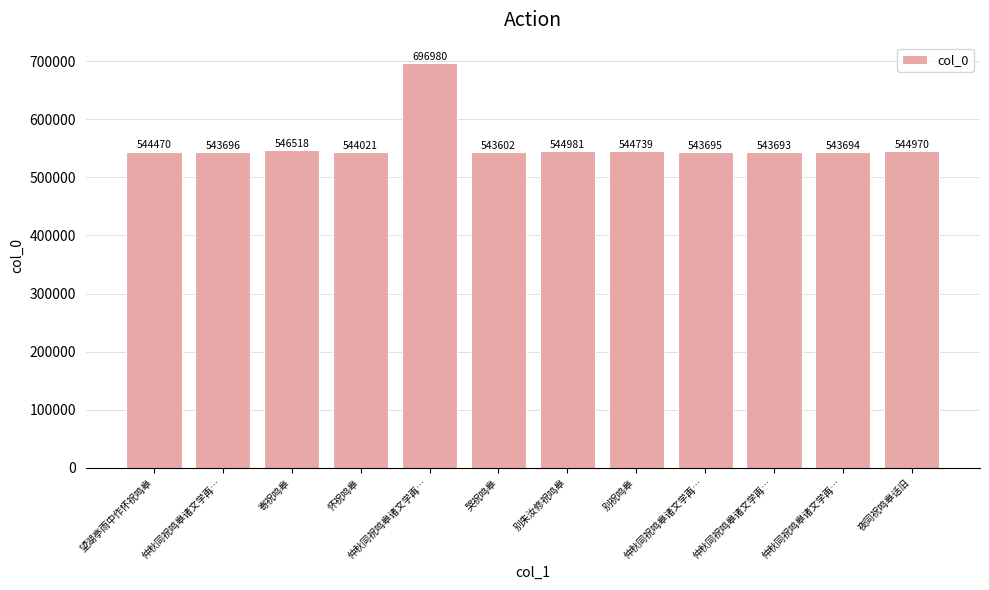

Reading left to right, transcribe all the data shown in this chart.

544470	543696	546518	544021	696980	543602	544981	544739	543695	543693	543694	544970